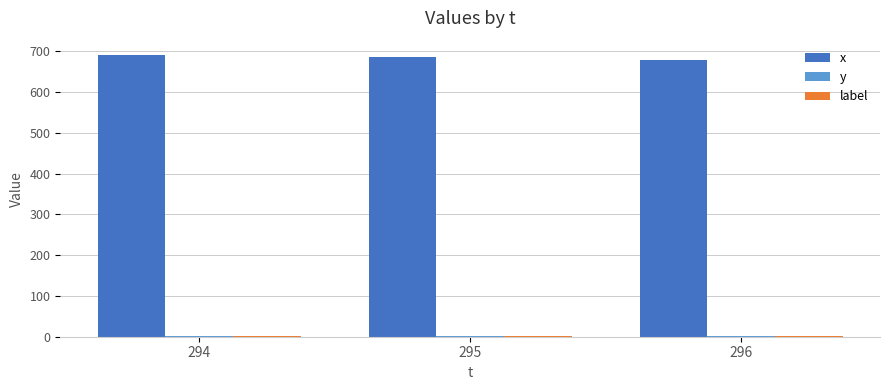

Which series has the largest total across all categories?

x